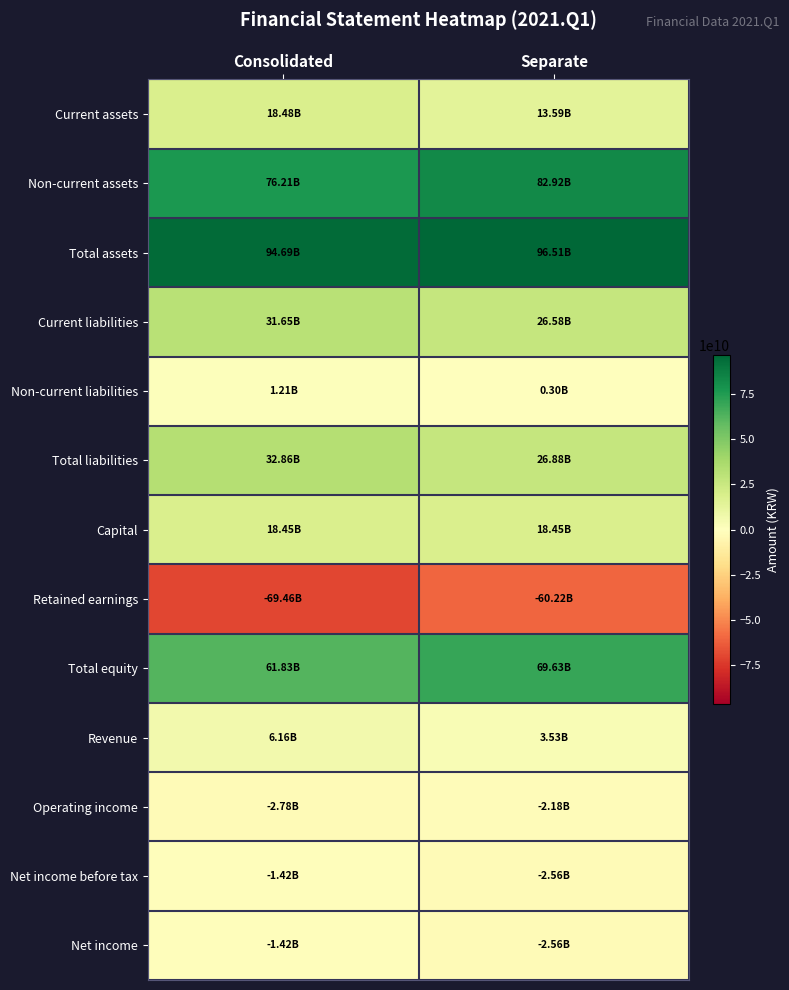

Which series has the largest range (max minus min)?

Retained earnings